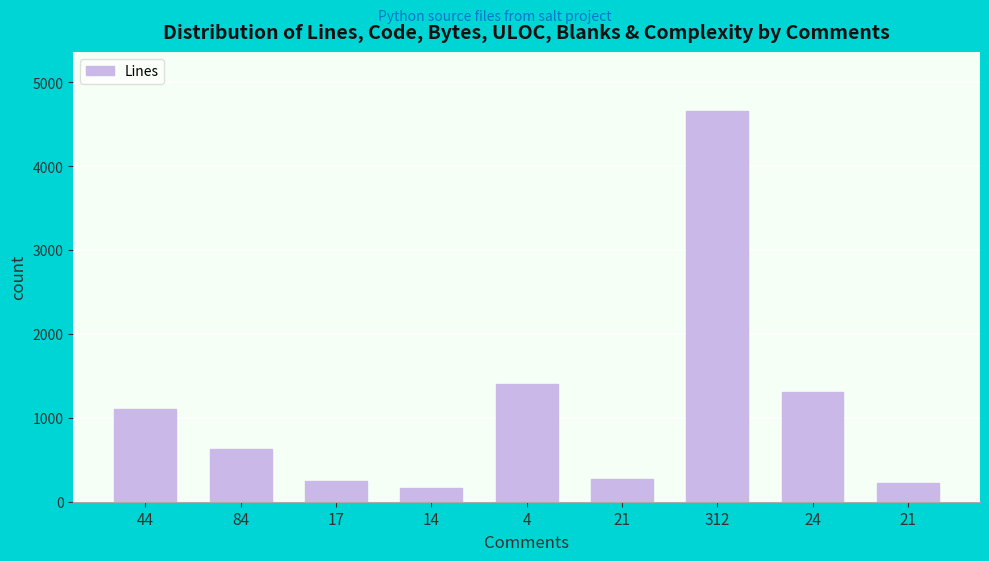

Count the number of data series in this chart.

1